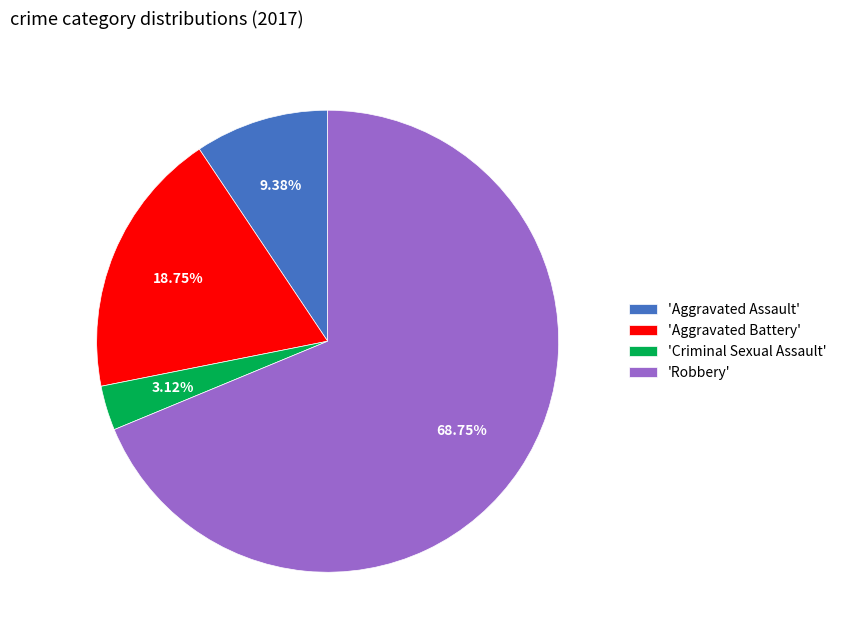

Which slice is the smallest?

'Criminal Sexual Assault'